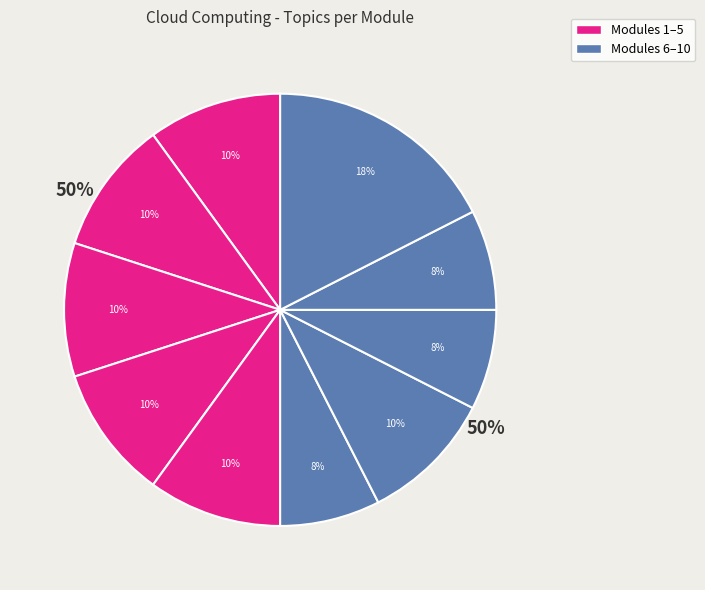

Does Module 3 account for over 50% of the chart?

No